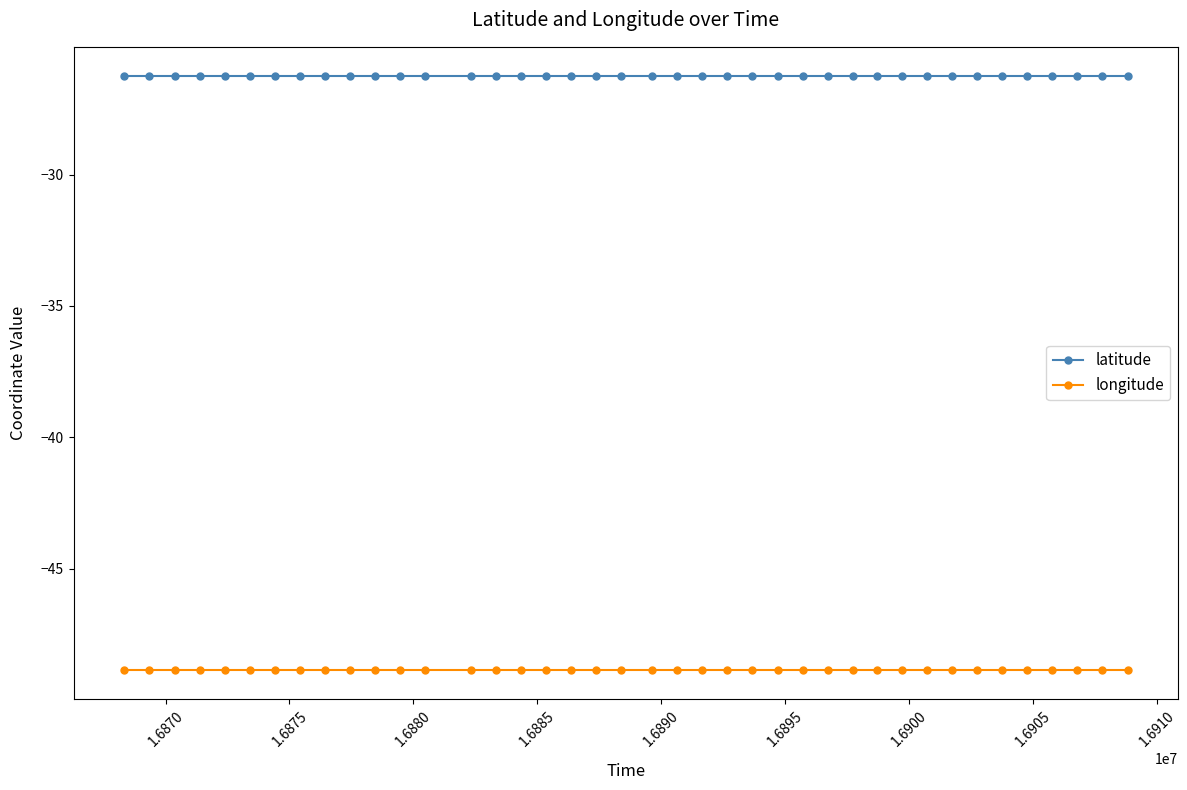

Which series has the largest total across all categories?

latitude